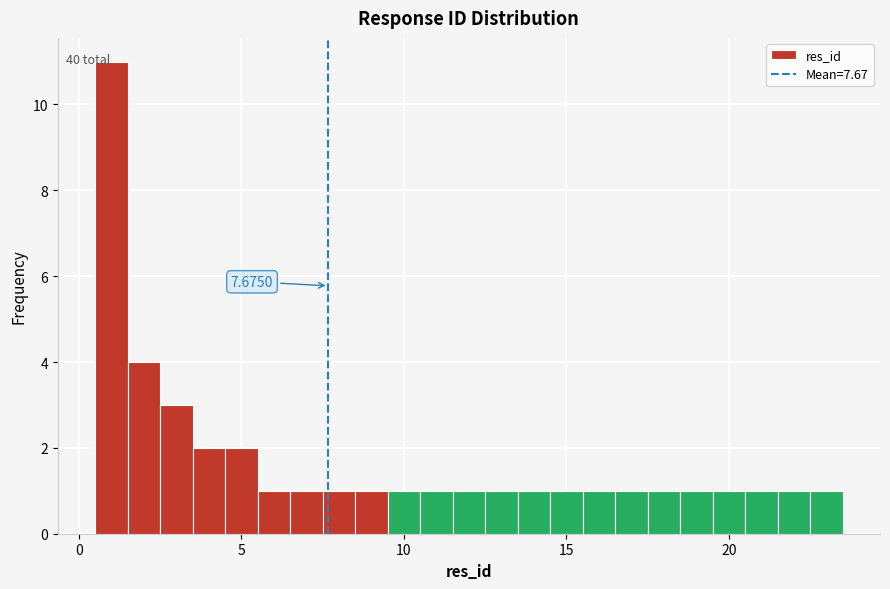

Around what value on the x-axis is the tallest bar? Give the approximate position of its centre, as read against the axis.

1.0